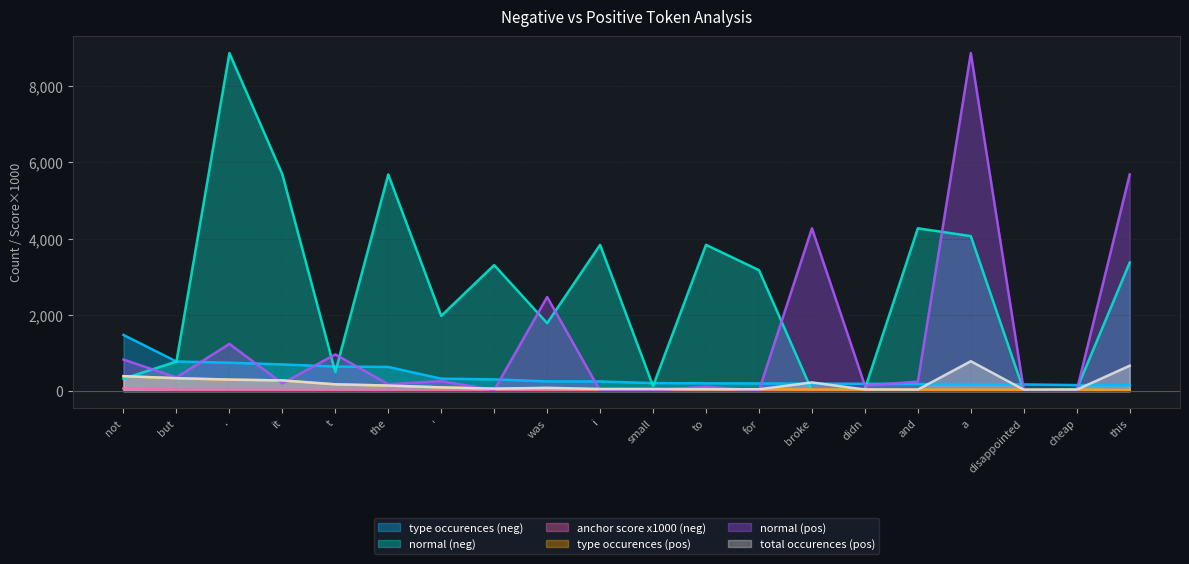

In normal (neg), how many points are lower than both neighbors (excluding endpoints)?

6